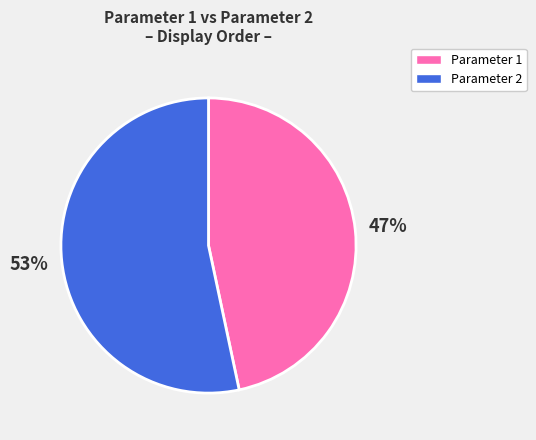

True or false: Parameter 2 accounts for 67% of the total.

False